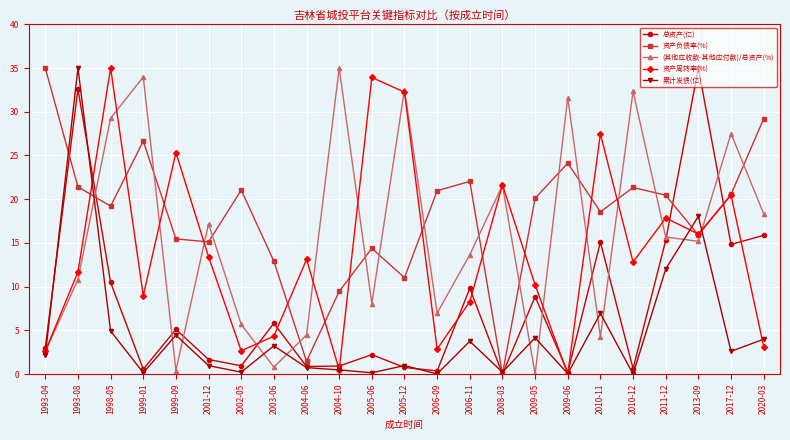

What is the highest value of the 资产负债率(%) series?

35.0